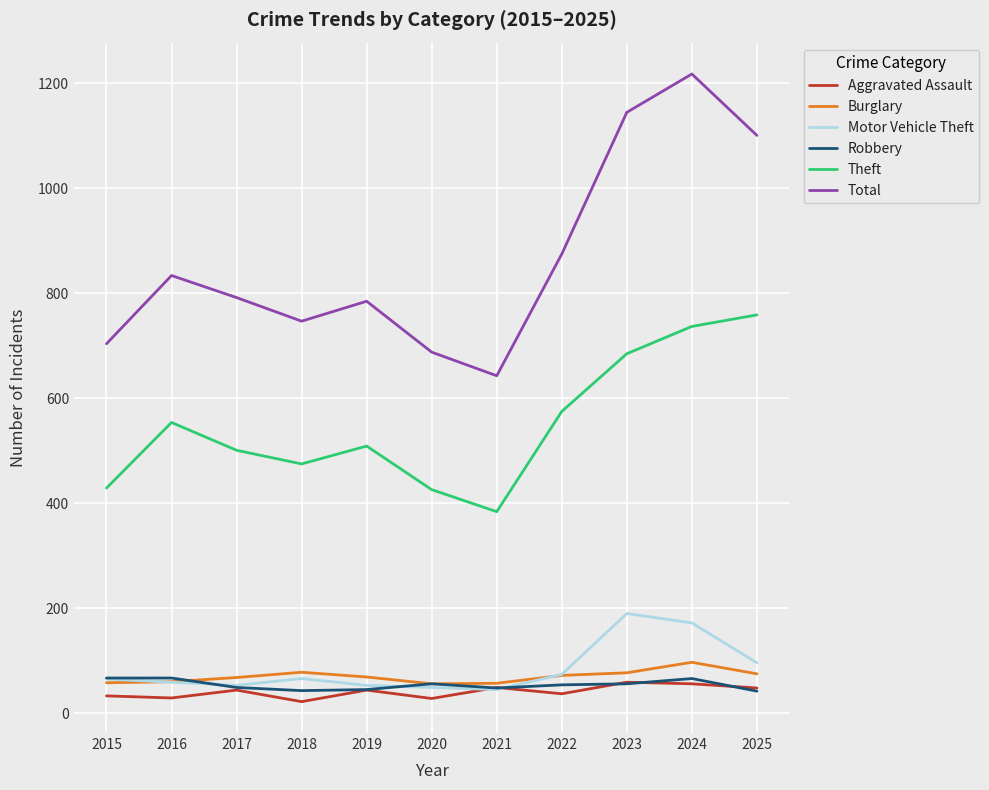

True or false: Robbery has a value of 67 at 2015.

True